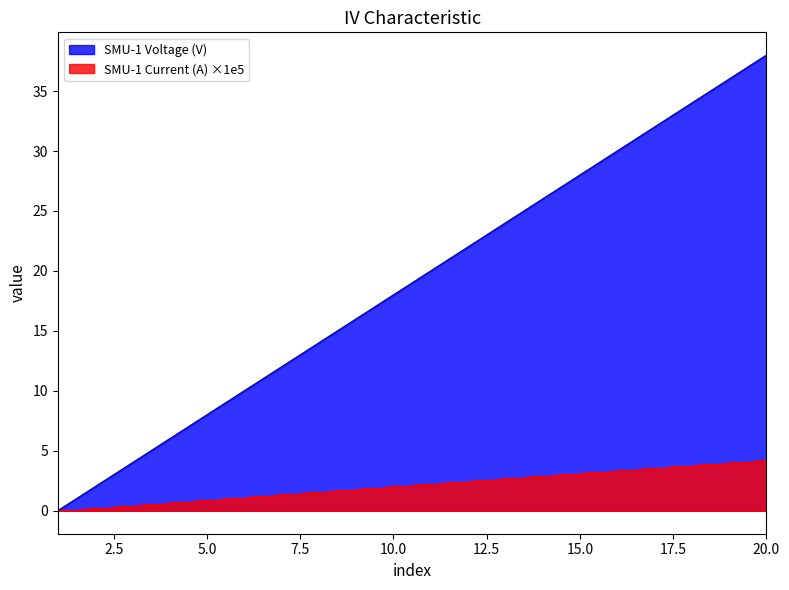

At 17, list the series in order from smallest to largest.

SMU-1 Current (A), SMU-1 Voltage (V)